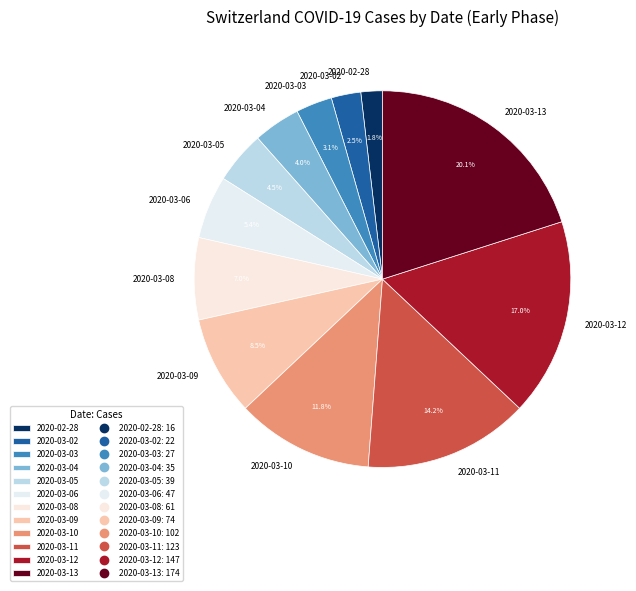

To the nearest percent, what is the difference between the 2020-03-06 and 2020-03-04 slice percentages?

1%